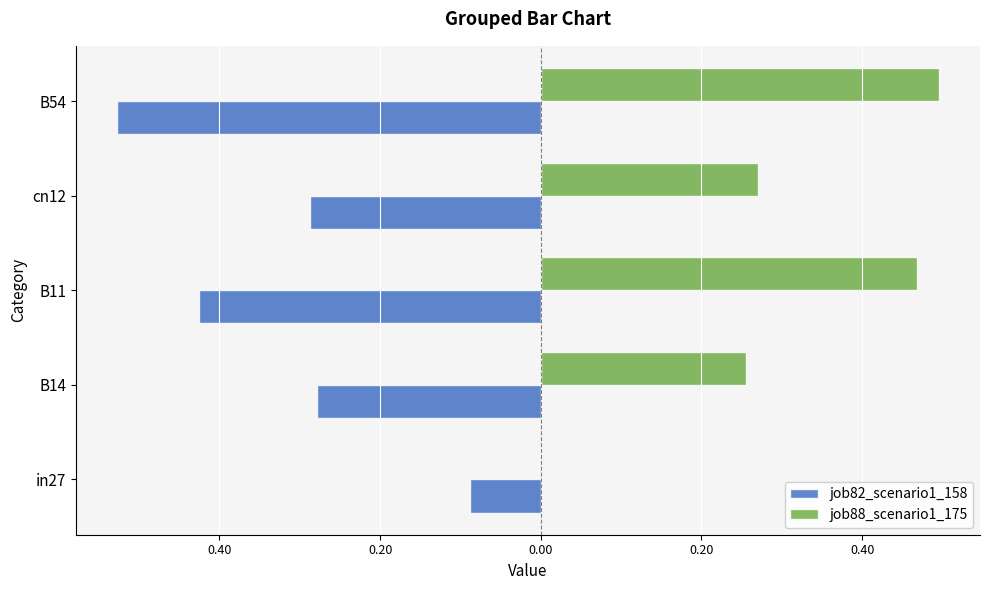

Reading left to right, what are all the values shown in this chart?

job82_scenario1_158: -0.1	-0.3	-0.4	-0.3	-0.5
job88_scenario1_175: 0.0	0.3	0.5	0.3	0.5